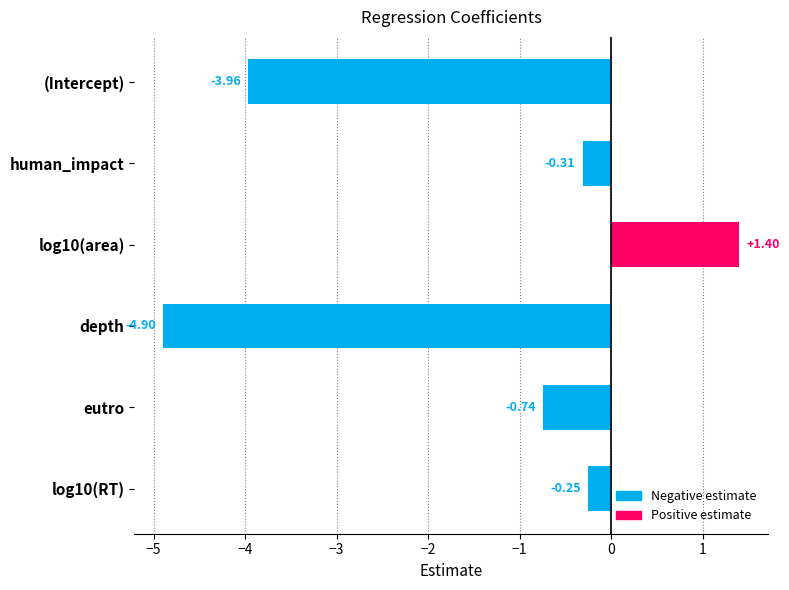

What is the sum of all values?

-8.8